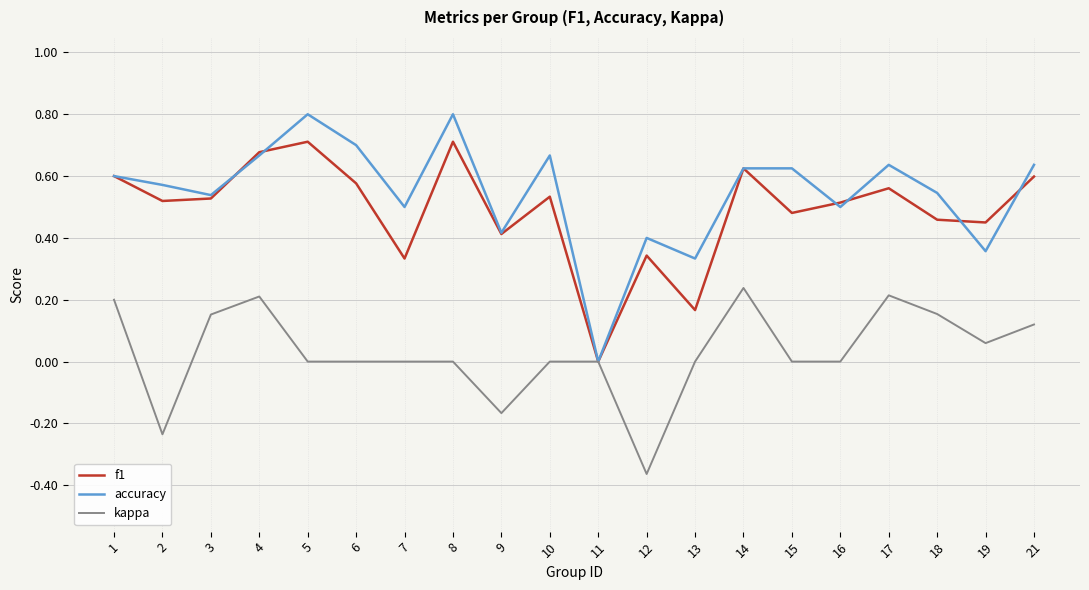

Which series has the widest spread of values?

accuracy